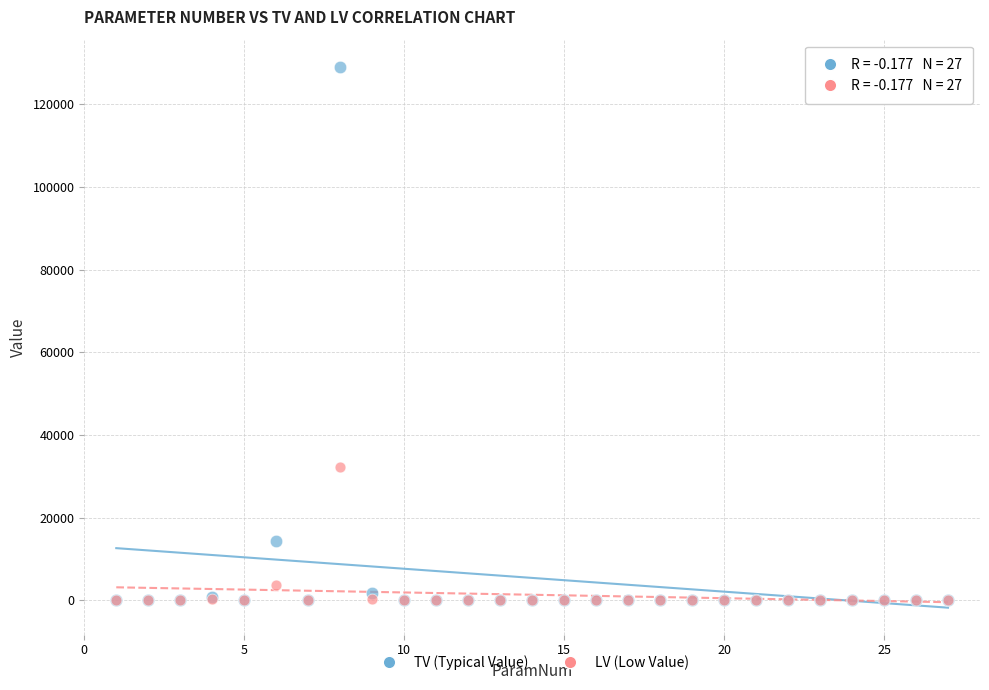

In the TV (Typical Value) series, what Y value is closest to 64570?

14463.7